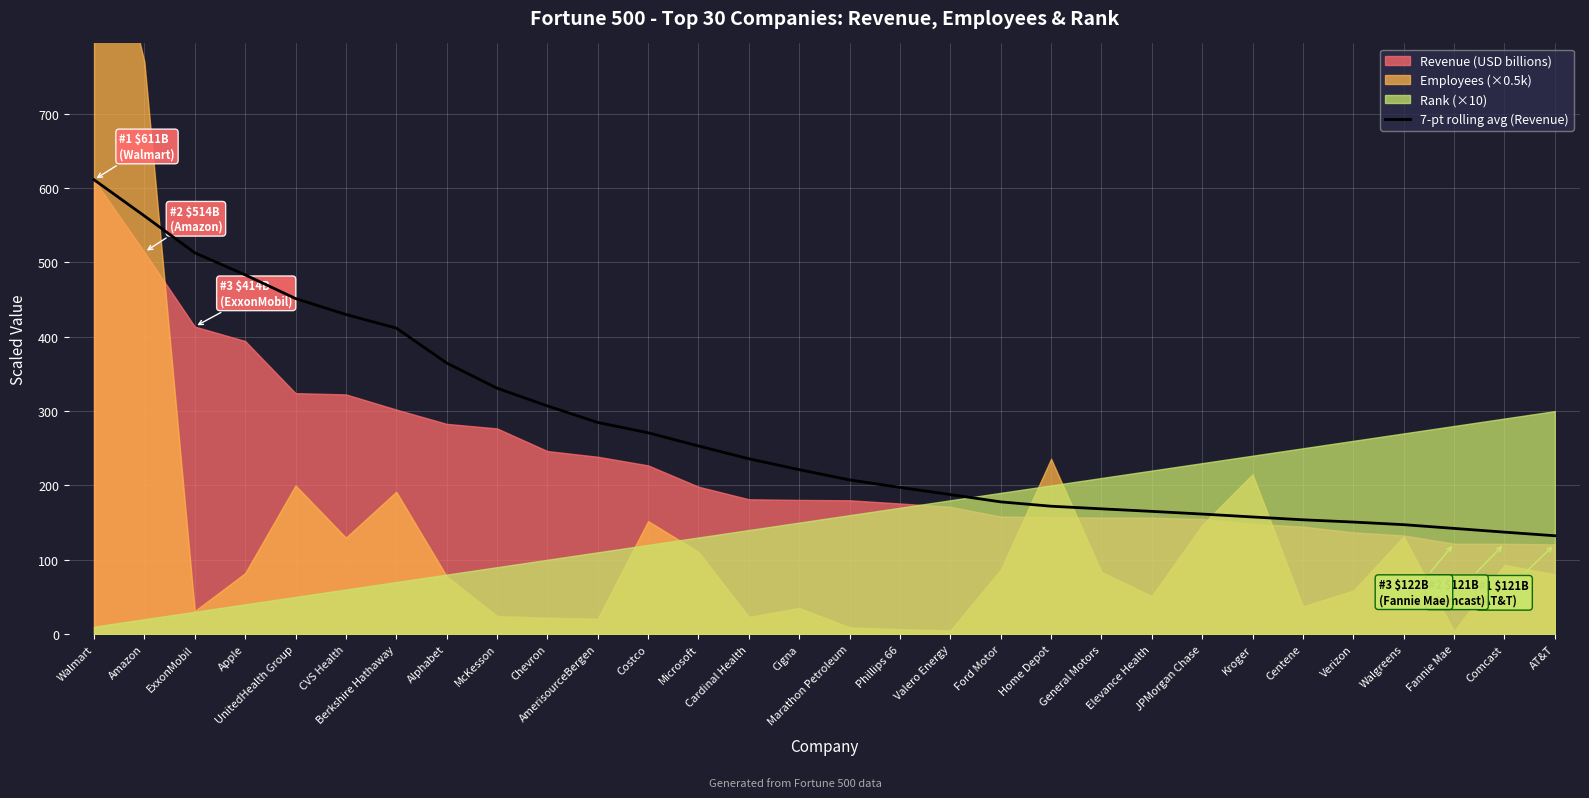

How many lines are shown in the chart?

1